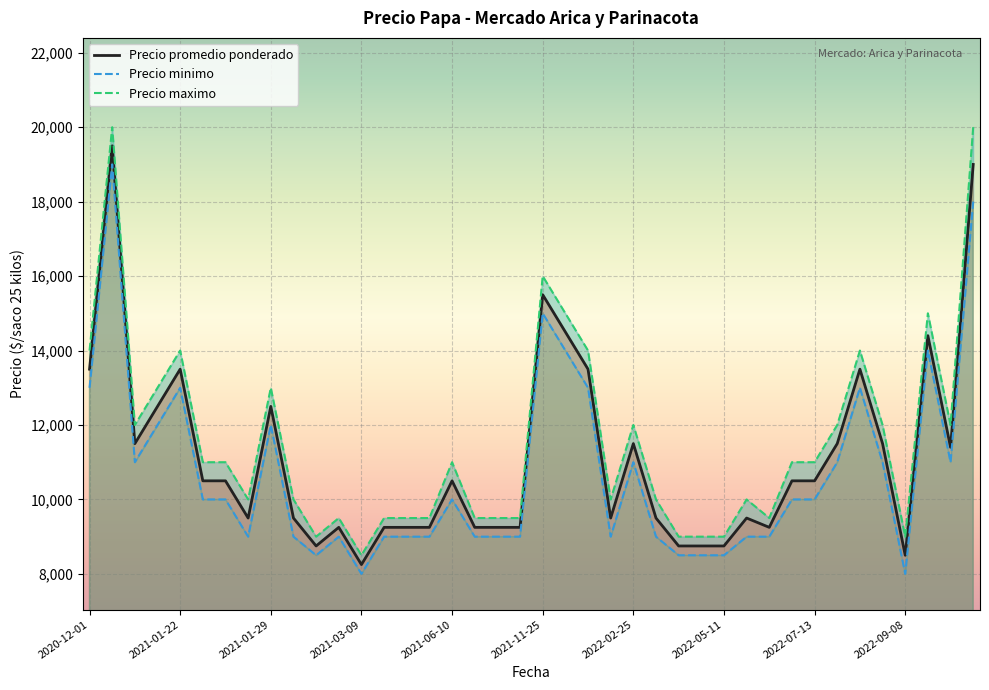

How many lines are shown in the chart?

3